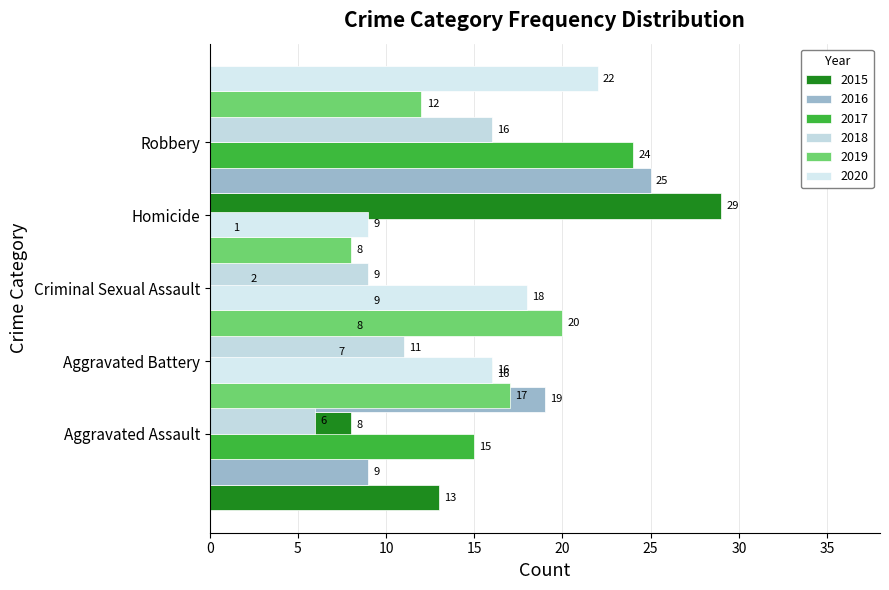

How many bars are there in each group?

6